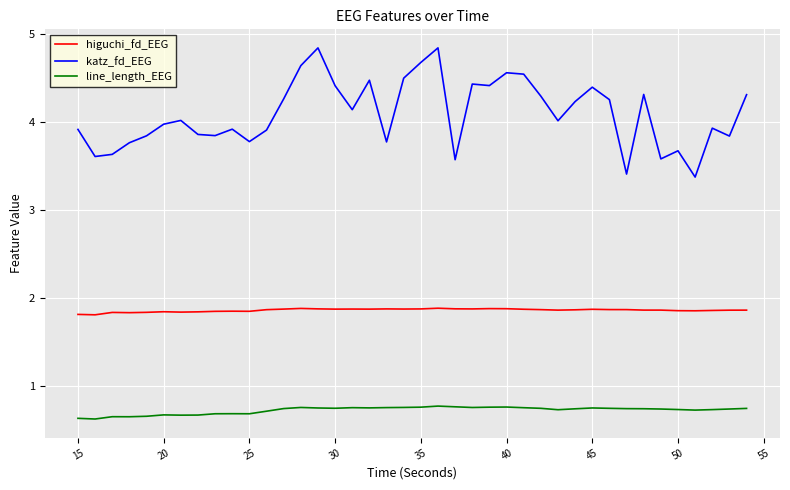

Does the chart have visible grid lines?

Yes